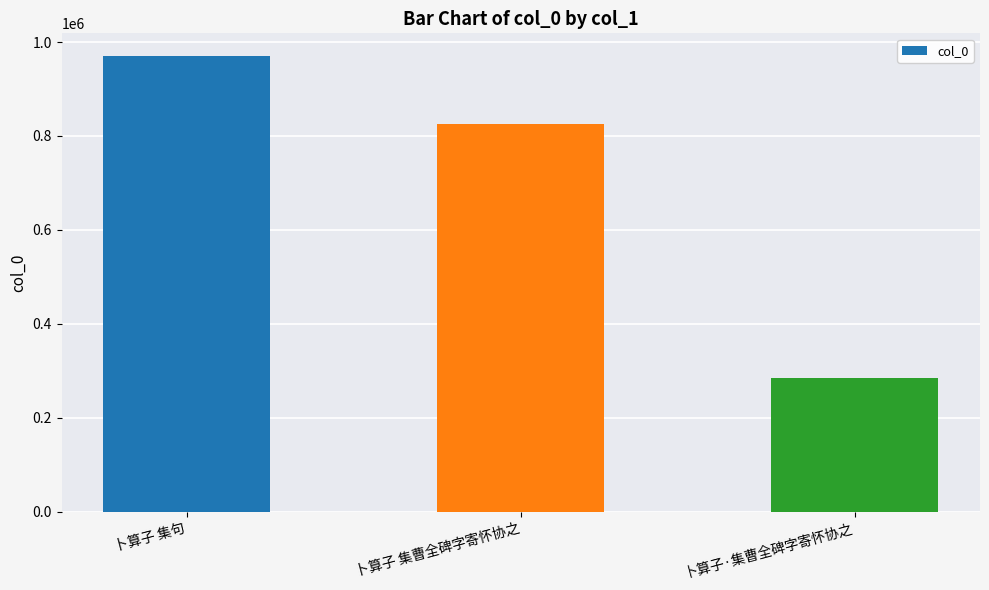

What is the value of the 1st bar from the left?

969987